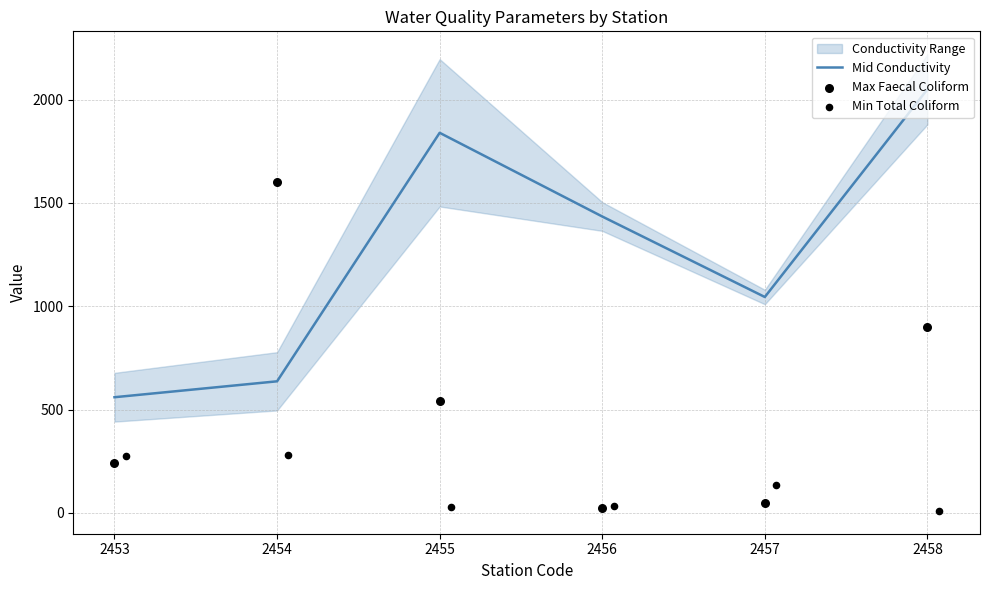

Which series has the largest total across all categories?

Mid Conductivity